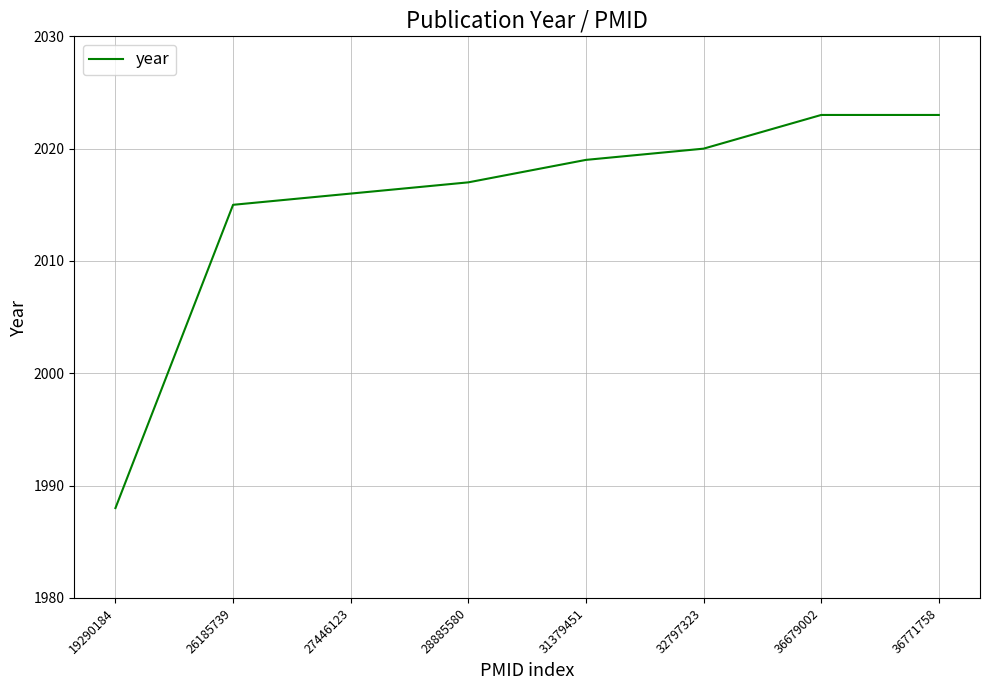

How many categories are shown in the chart?

8